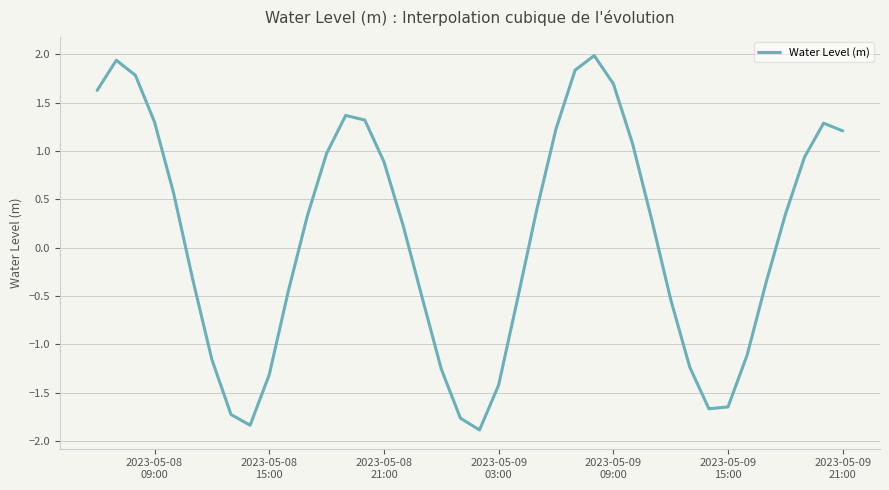

What is the smallest value displayed?

-1.9